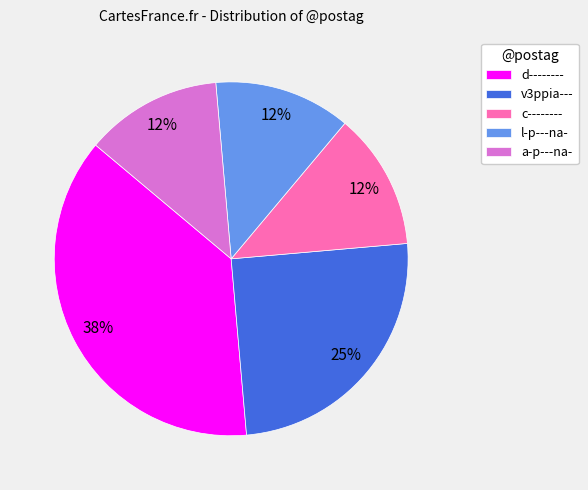

Which has a higher value, v3ppia--- or d--------?

d--------